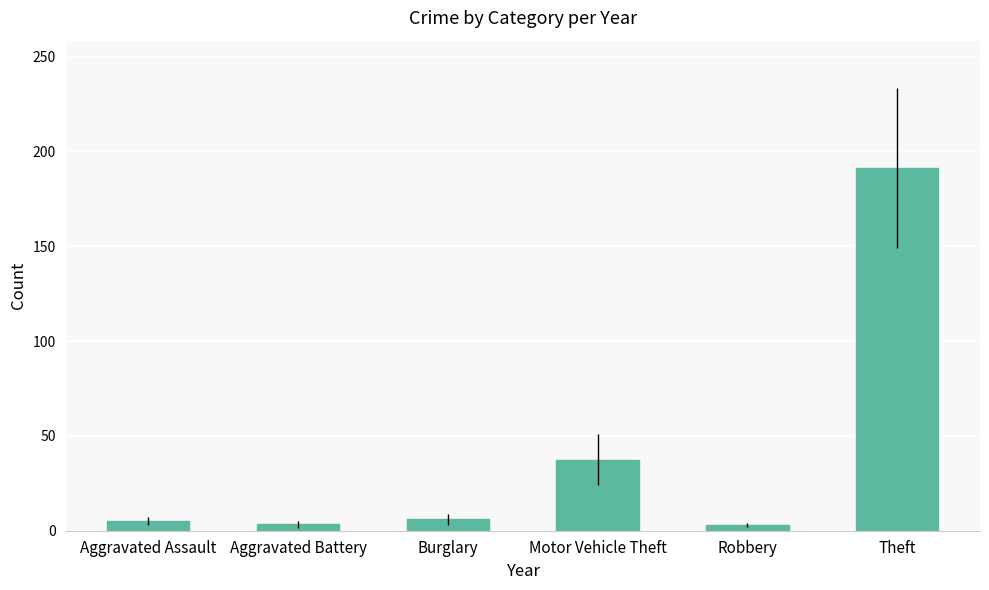

Where is the data nearest to the value 97?

Motor Vehicle Theft